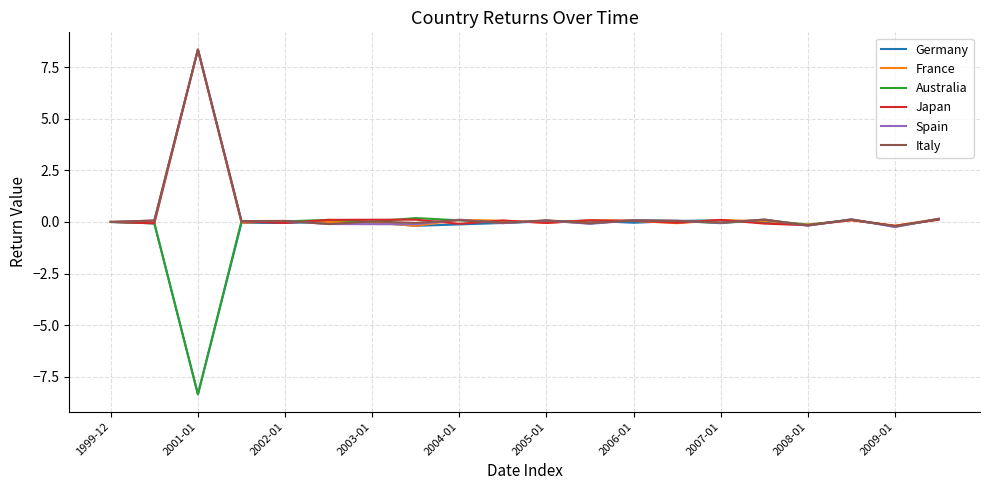

What is the maximum value shown in the chart?

8.3